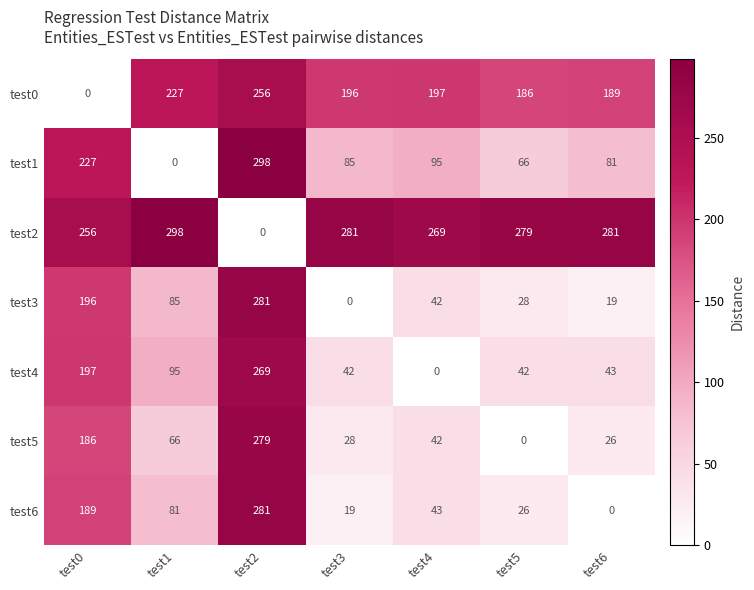

True or false: test2 has a value of 382 at test5.

False